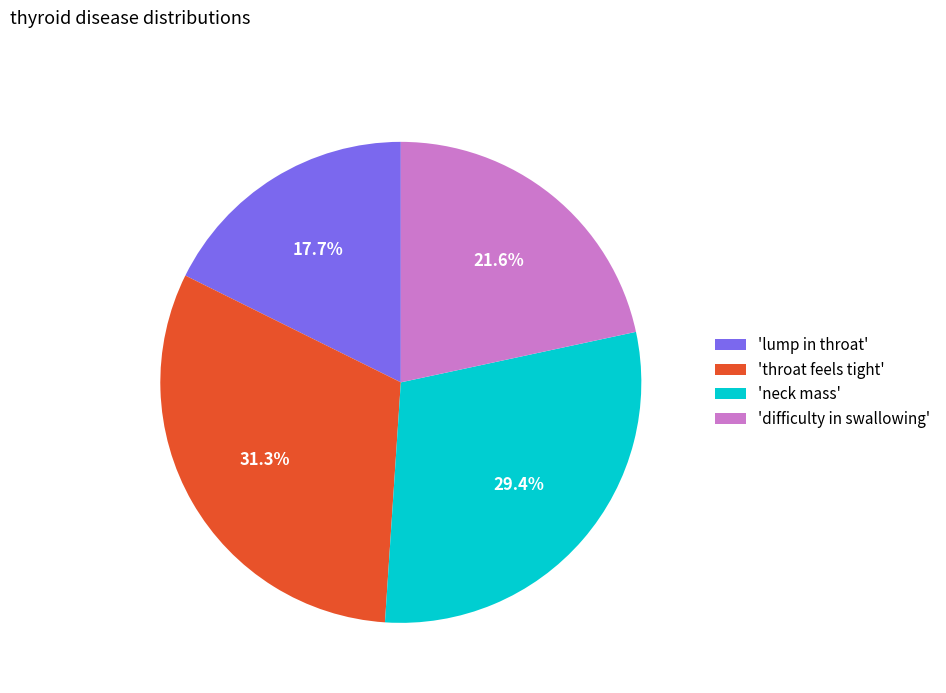

How many segments does this pie chart have?

4